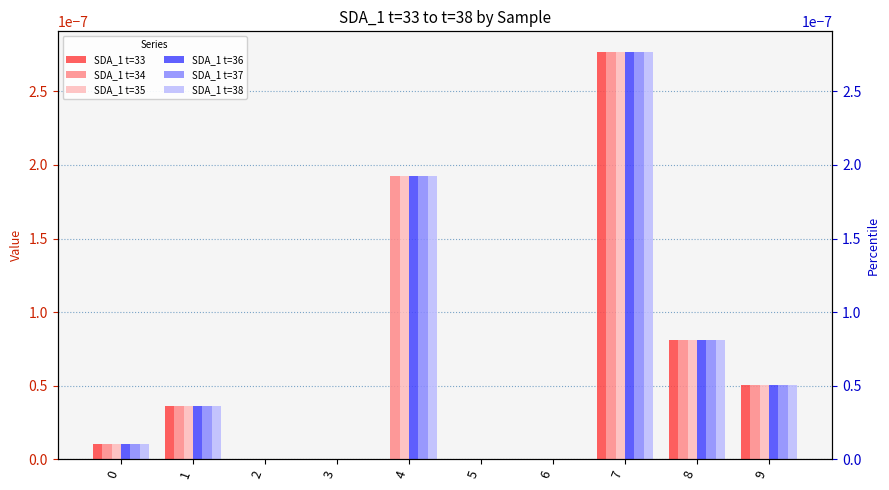

Is the value of SDA_1 t=38 at 5 greater than the value of SDA_1 t=35 at 3?

No